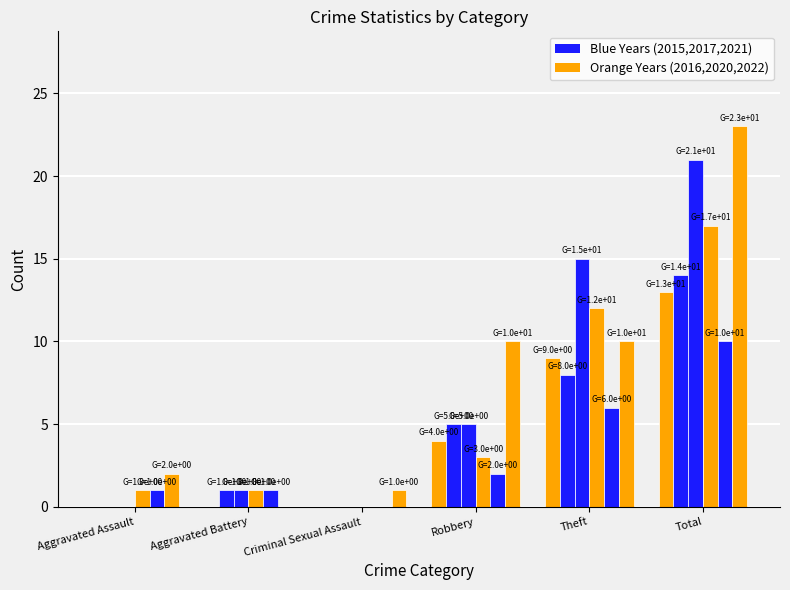

How many groups of bars are there?

6